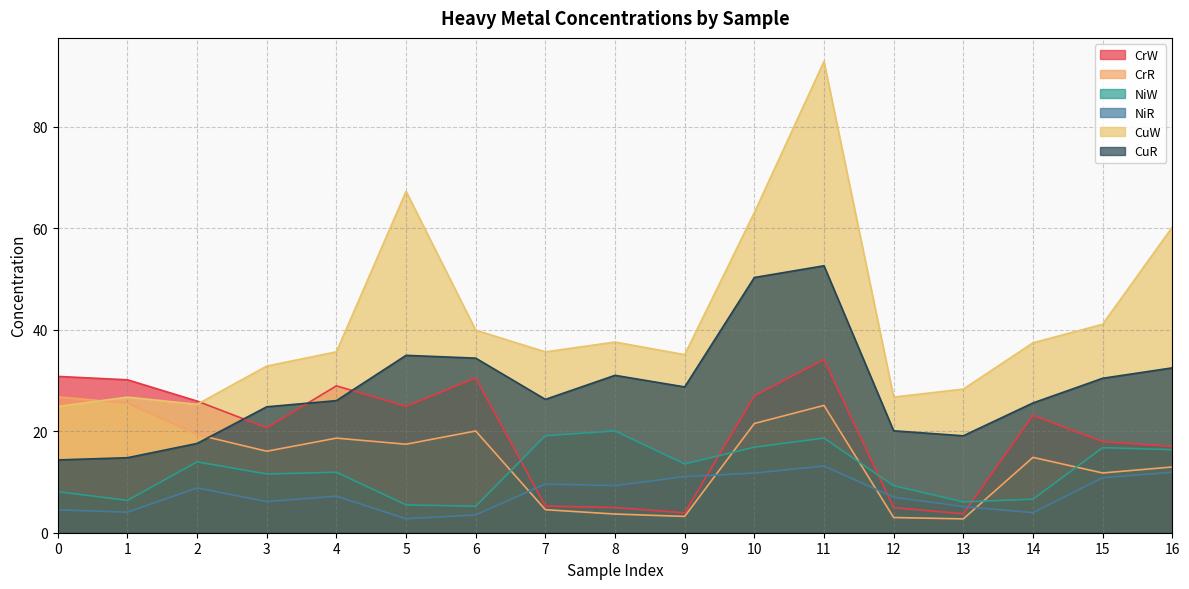

Reading left to right, what are all the values shown in this chart?

CrW: 30.8	30.1	25.9	20.7	28.9	24.9	30.5	5.3	5.0	3.9	27.0	34.1	4.9	3.7	23.1	17.9	17.0
CrR: 26.8	25.5	19.3	16.1	18.6	17.4	20.0	4.5	3.7	3.2	21.5	25.1	3.0	2.7	14.8	11.8	12.9
NiW: 8.1	6.4	14.0	11.6	11.9	5.5	5.2	19.1	20.1	13.6	16.9	18.6	9.3	6.1	6.6	16.8	16.4
NiR: 4.5	4.0	8.8	6.1	7.2	2.8	3.5	9.6	9.3	11.1	11.8	13.1	7.0	5.2	3.9	10.9	11.9
CuW: 24.9	26.7	25.3	32.8	35.6	67.2	39.9	35.6	37.6	35.1	63.1	92.8	26.7	28.3	37.4	41.1	60.2
CuR: 14.3	14.8	17.6	24.8	26.0	34.9	34.4	26.3	31.0	28.7	50.3	52.6	20.1	19.1	25.6	30.4	32.5